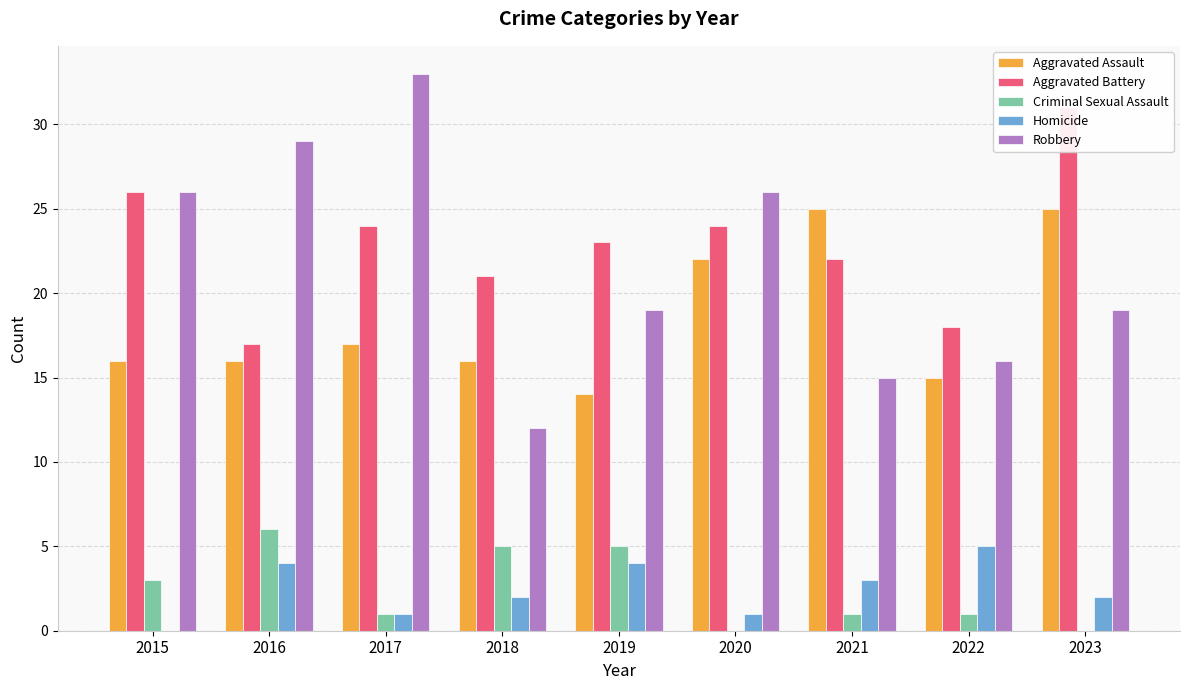

What is the value of the Robbery bar at the 3rd from the left?

33